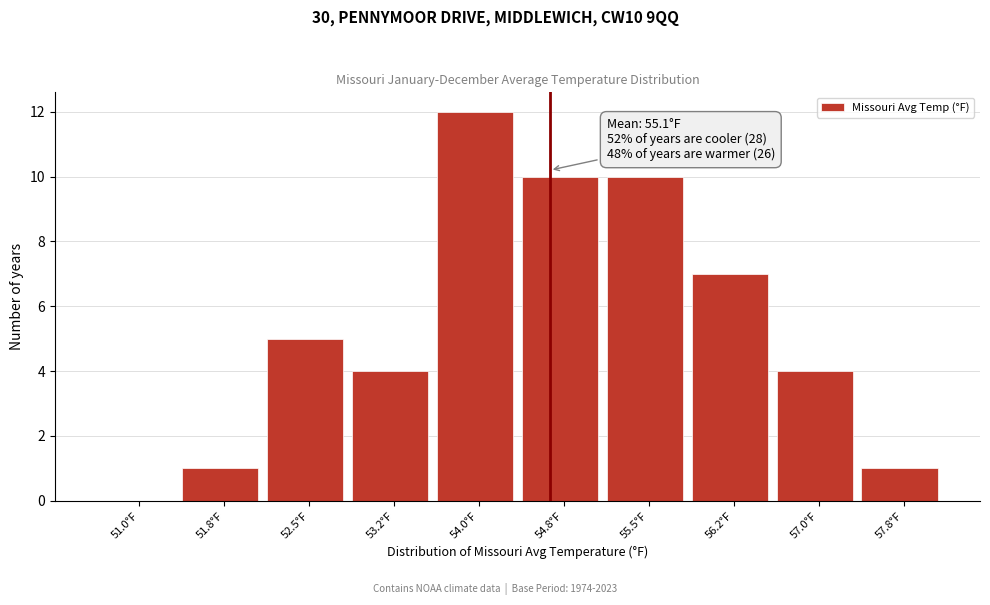

Reading left to right, list all the values displayed in this chart.

51.0°F=0	51.8°F=1	52.5°F=5	53.2°F=4	54.0°F=12	54.8°F=10	55.5°F=10	56.2°F=7	57.0°F=4	57.8°F=1